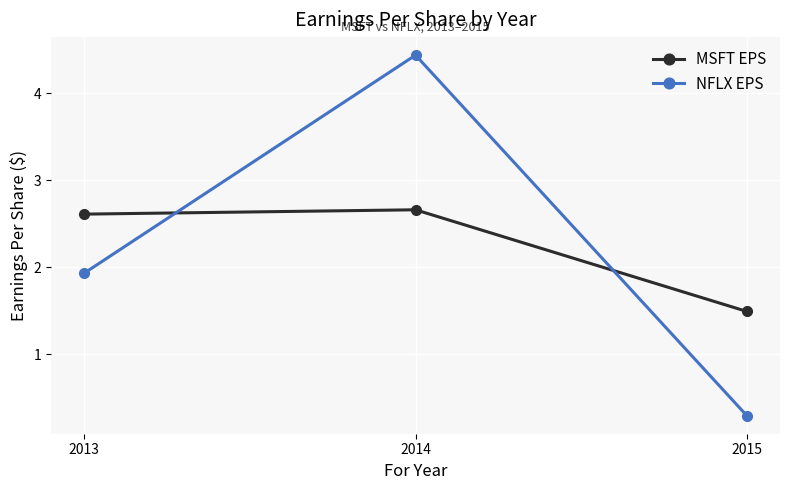

What is the sum of all MSFT EPS values?

6.8